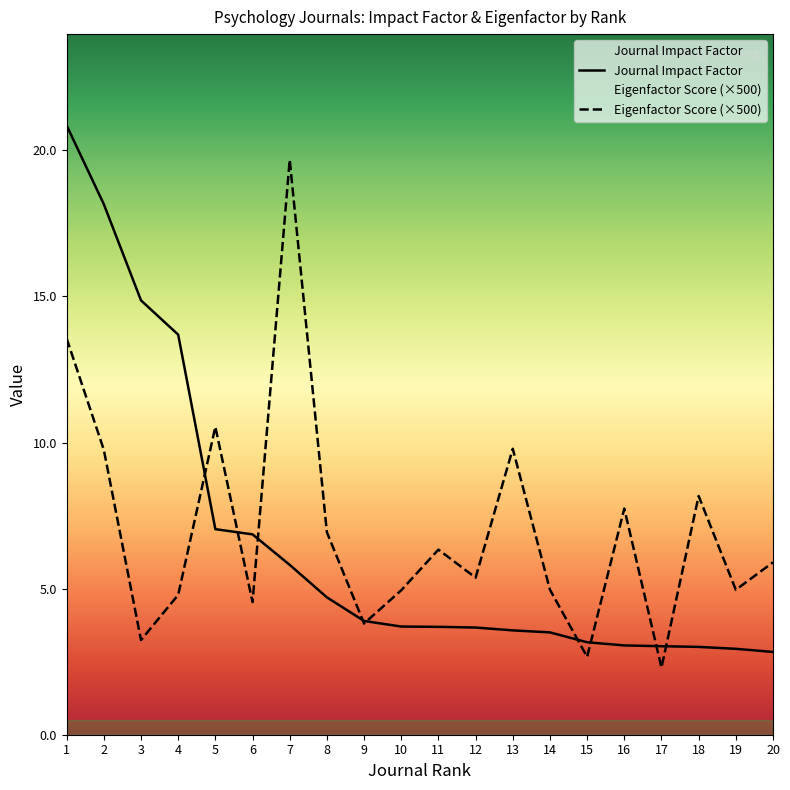

True or false: Journal Impact Factor has a value of 1.7 at 18.

False